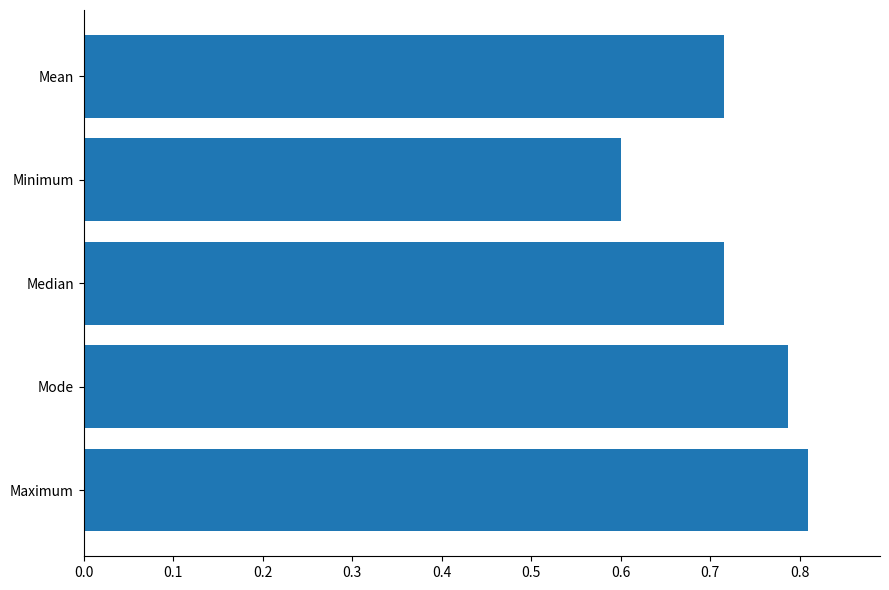

The value at Minimum is 0.6. True or false?

True